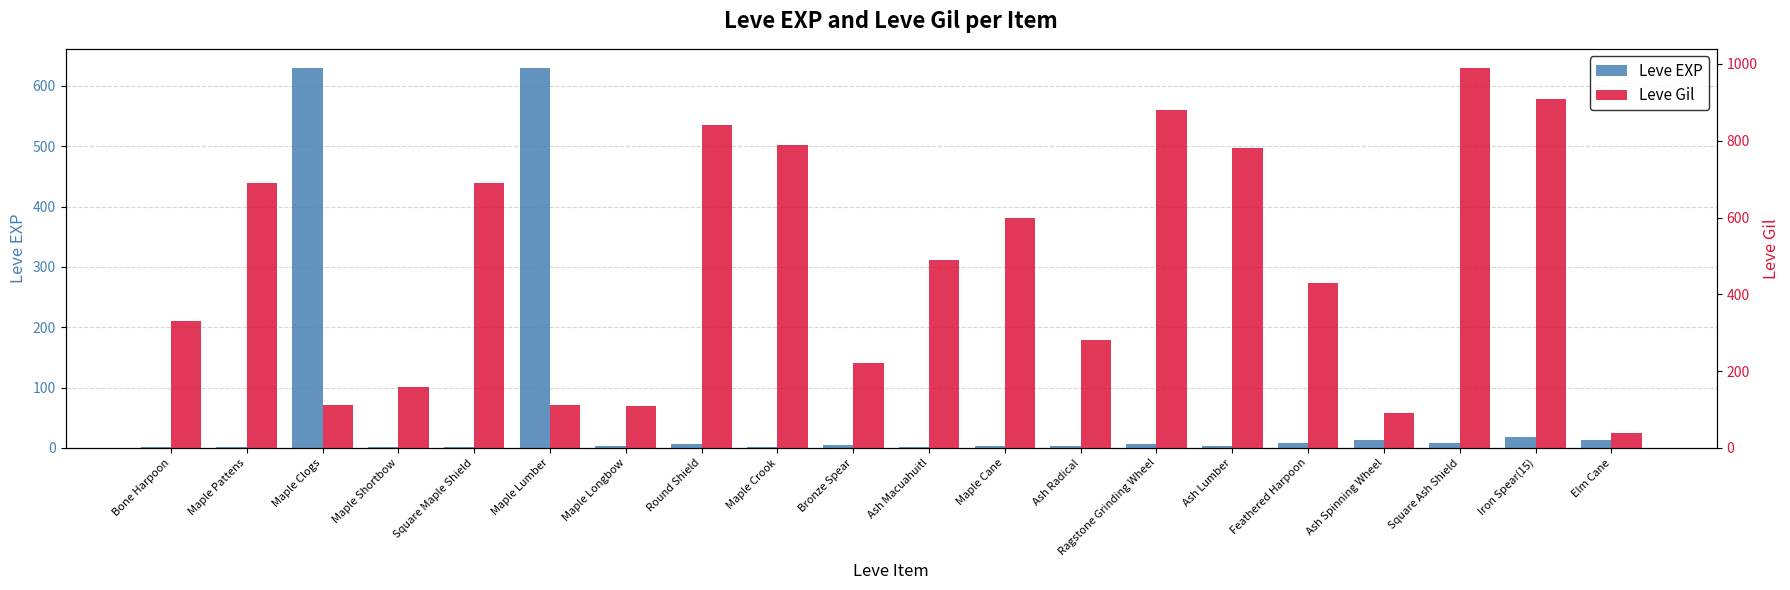

What position from the right is Ash Lumber?

6